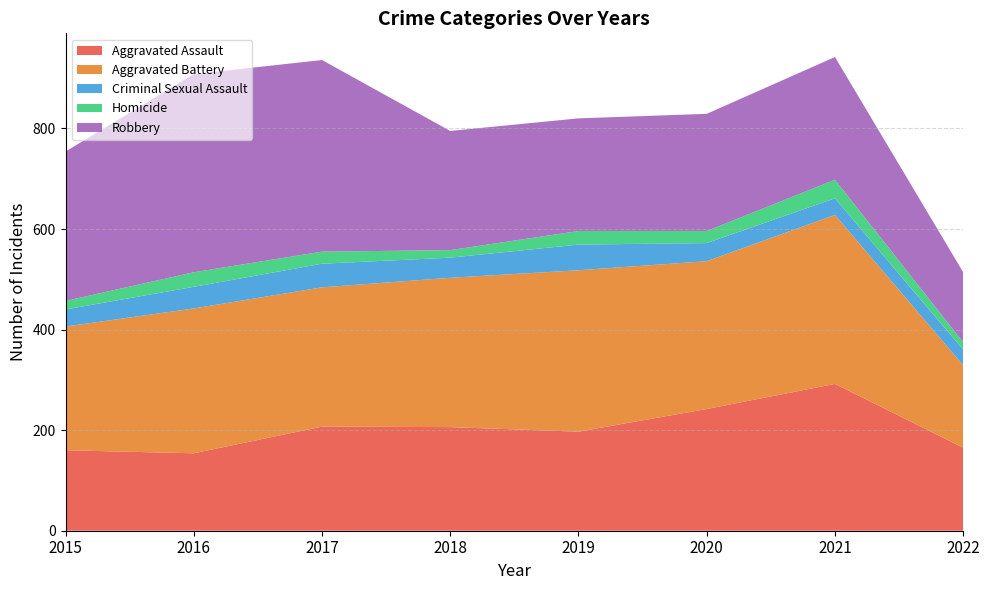

Reading left to right, list all the values displayed in this chart.

Aggravated Assault: 160	154	207	206	197	242	292	165
Aggravated Battery: 246	288	277	297	321	294	336	164
Criminal Sexual Assault: 34	43	47	40	51	36	33	31
Homicide: 17	29	24	15	27	24	37	15
Robbery: 297	394	381	237	224	233	244	139